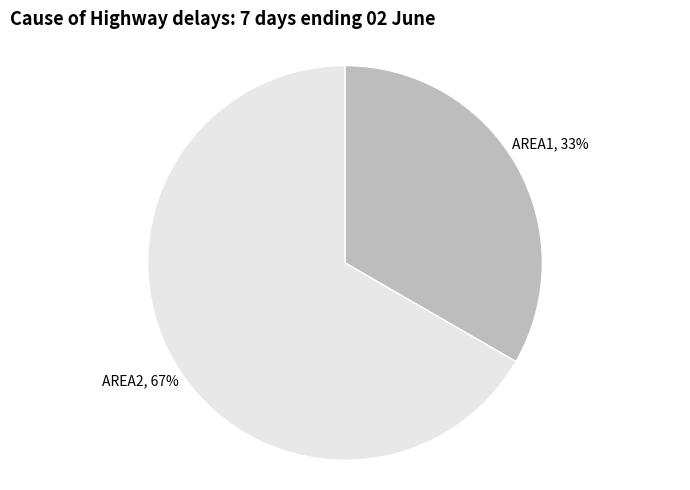

Is there a majority slice in this chart?

Yes